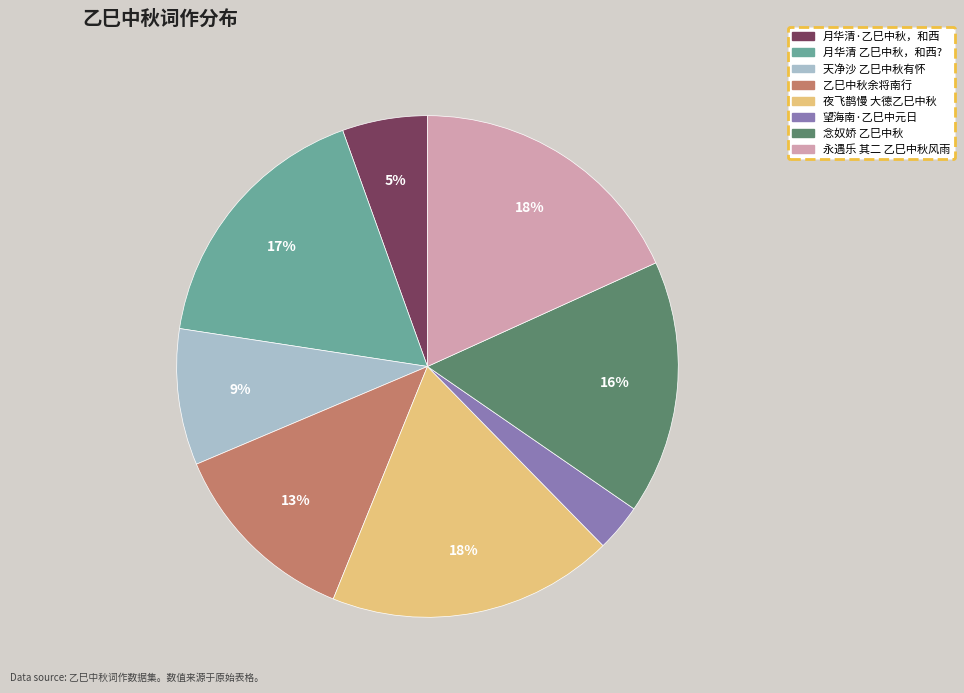

Is there a majority slice in this chart?

No